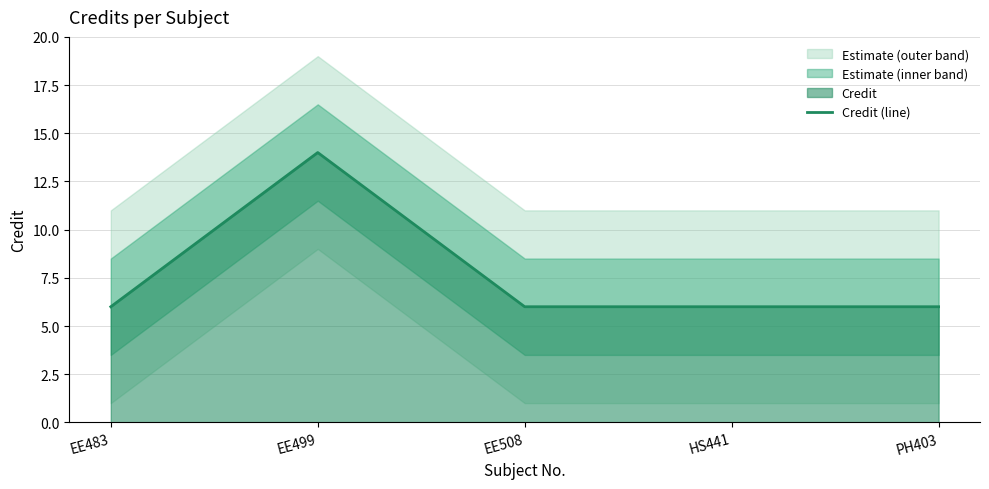

What is the difference between the maximum and minimum values?

8